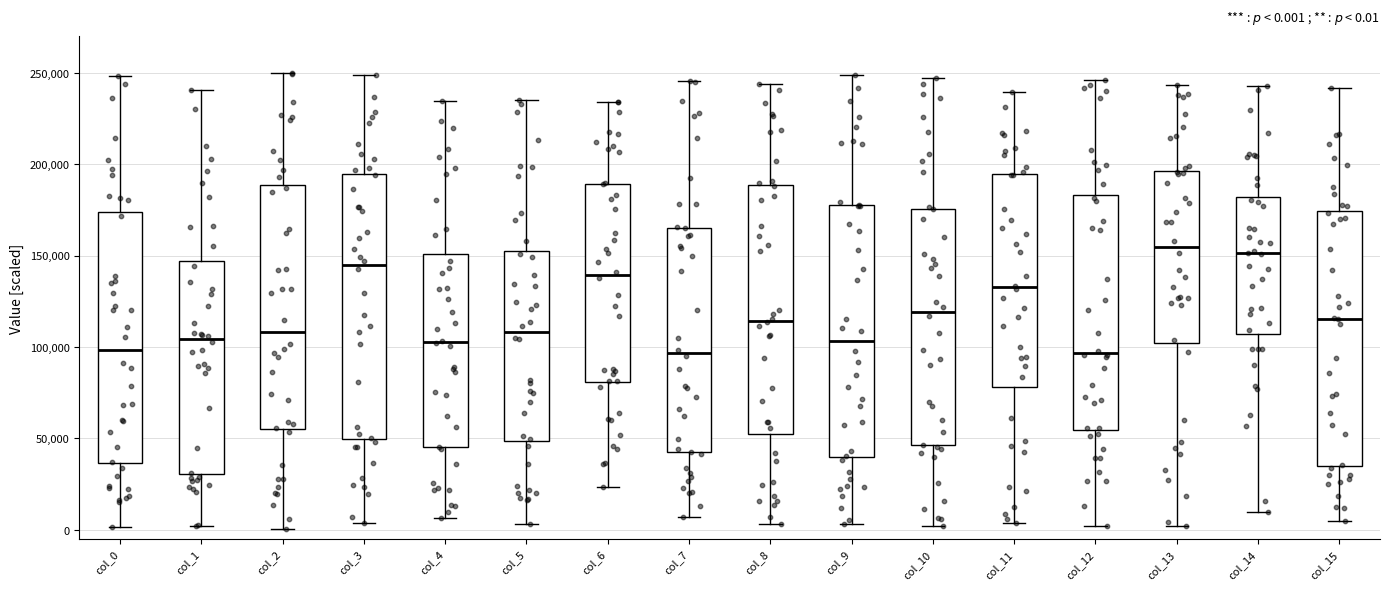

Which box is the tallest, from its lower edge to its upper edge?

col_3